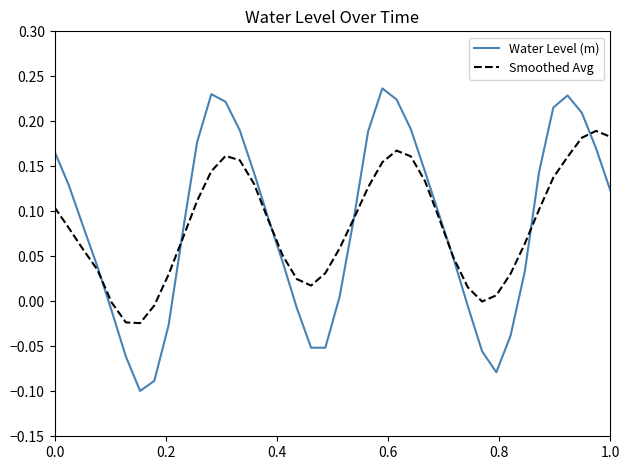

List the series in order of their peak value, lowest first.

Smoothed Avg, Water Level (m)